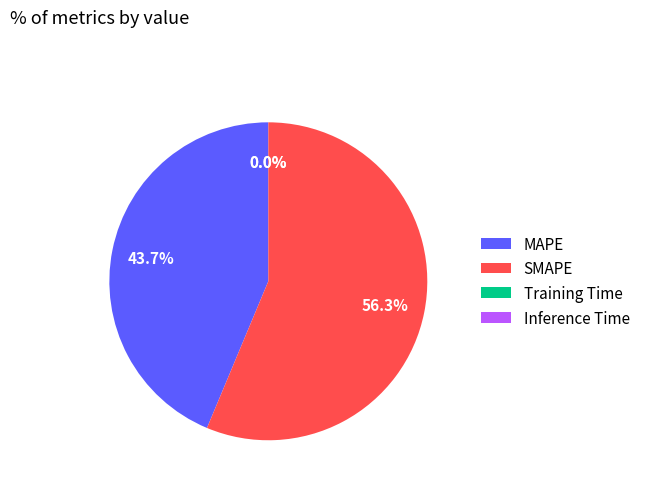

Which slice is the largest?

SMAPE